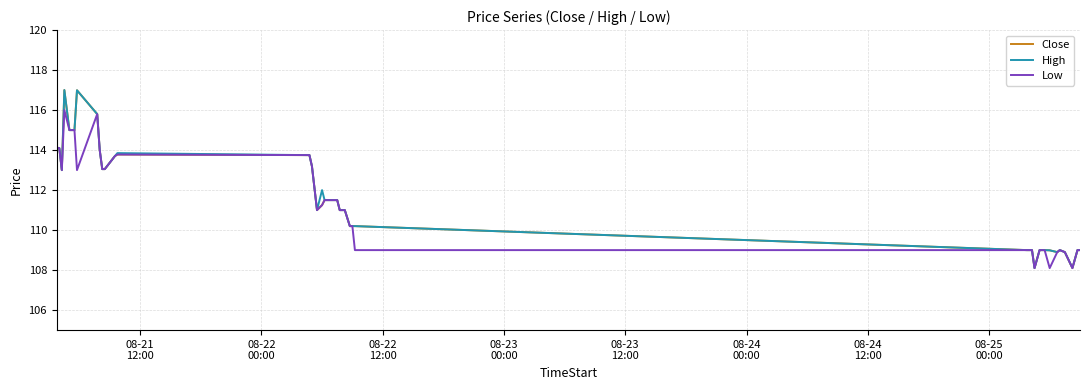

What is the greatest value displayed?

117.0